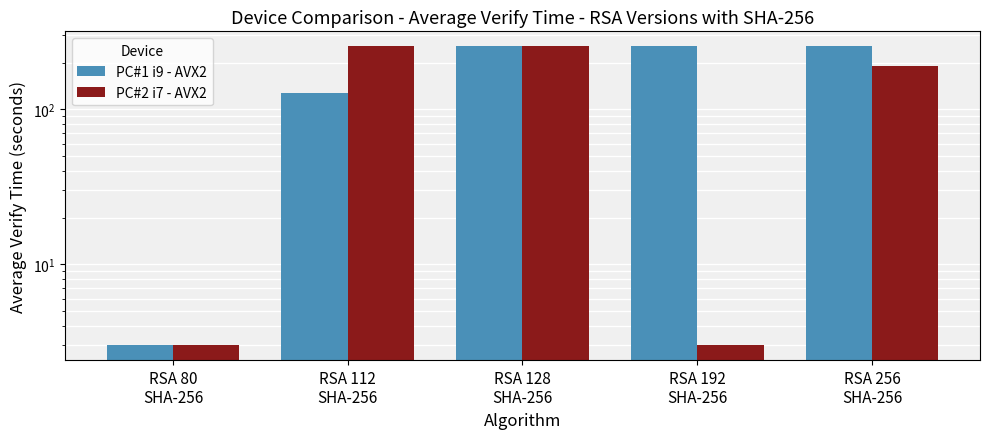

The col_9 series shows 332 at RSA 256
SHA-256. True or false?

False